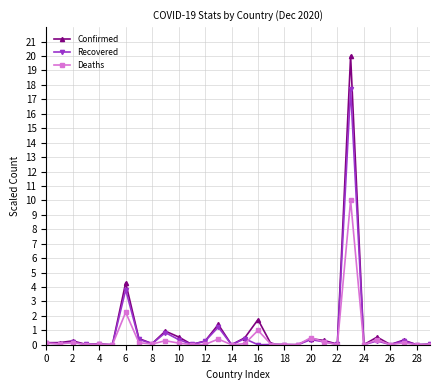

Which series has the widest spread of values?

Confirmed